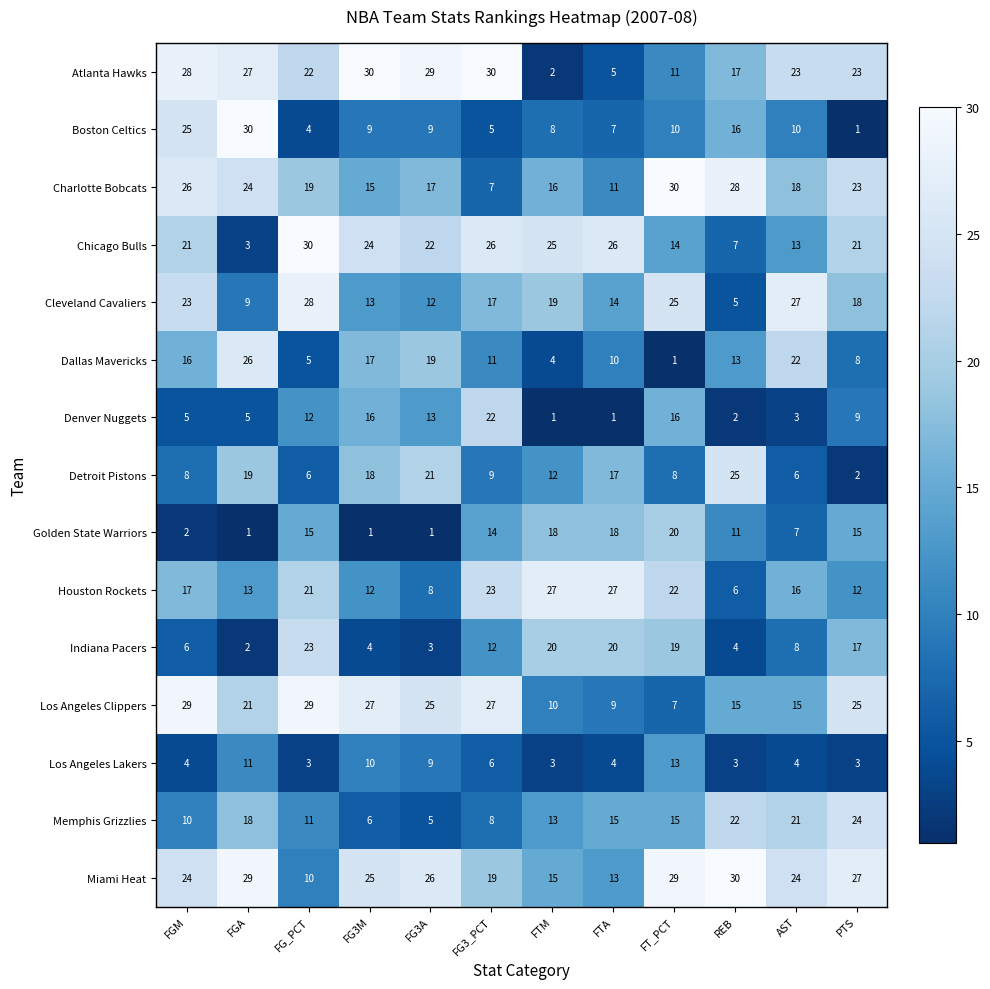

At which label is Detroit Pistons closest to 13?

FTM